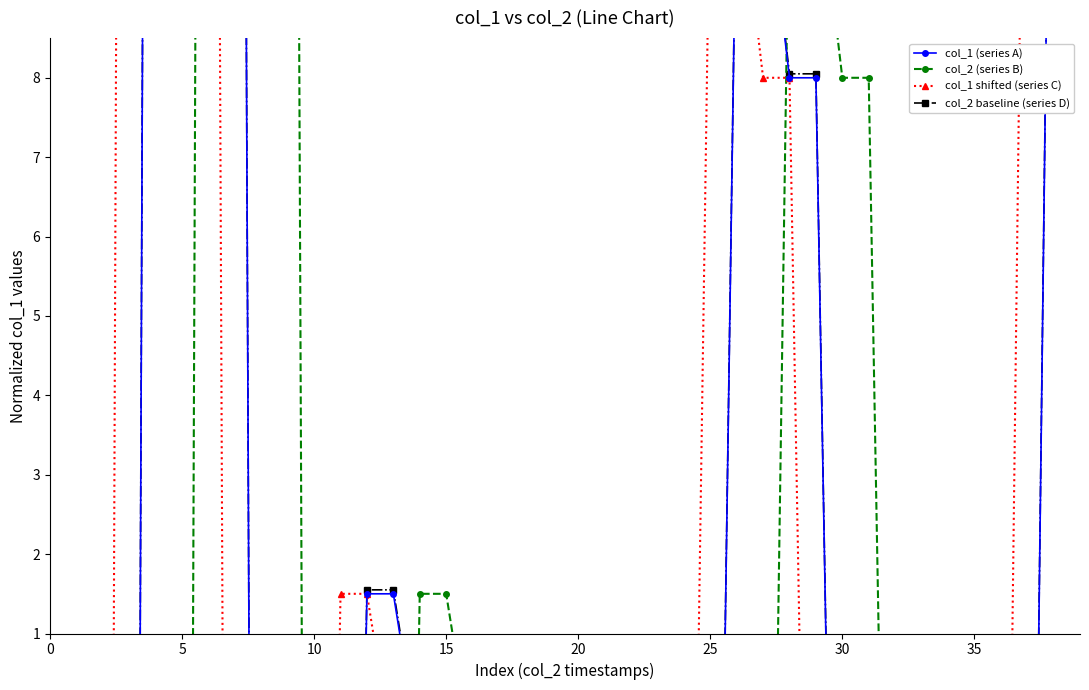

True or false: col_2 baseline (series D) and col_2 (series B) intersect in this chart.

True